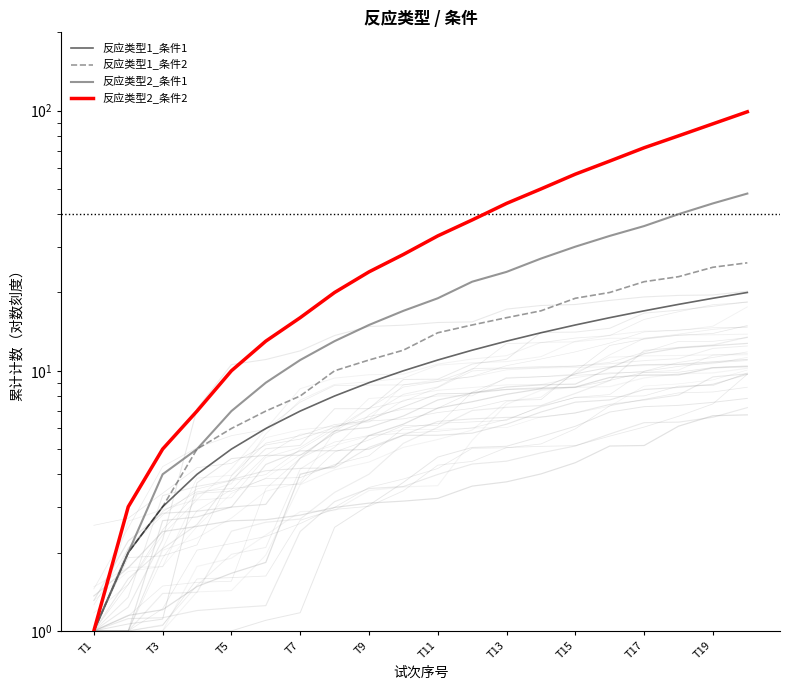

What is the difference between the second highest and minimum values in the 反应类型2_条件1 series?

43